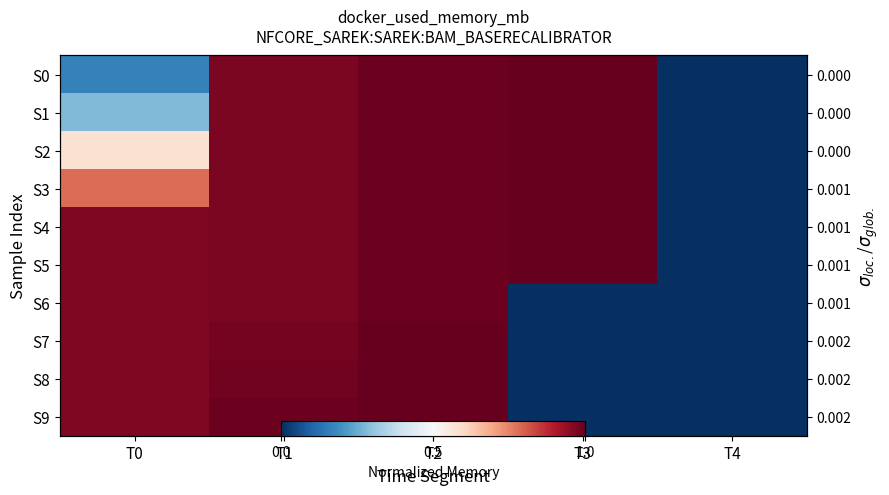

Which category has the highest value in the S1 series?

T3